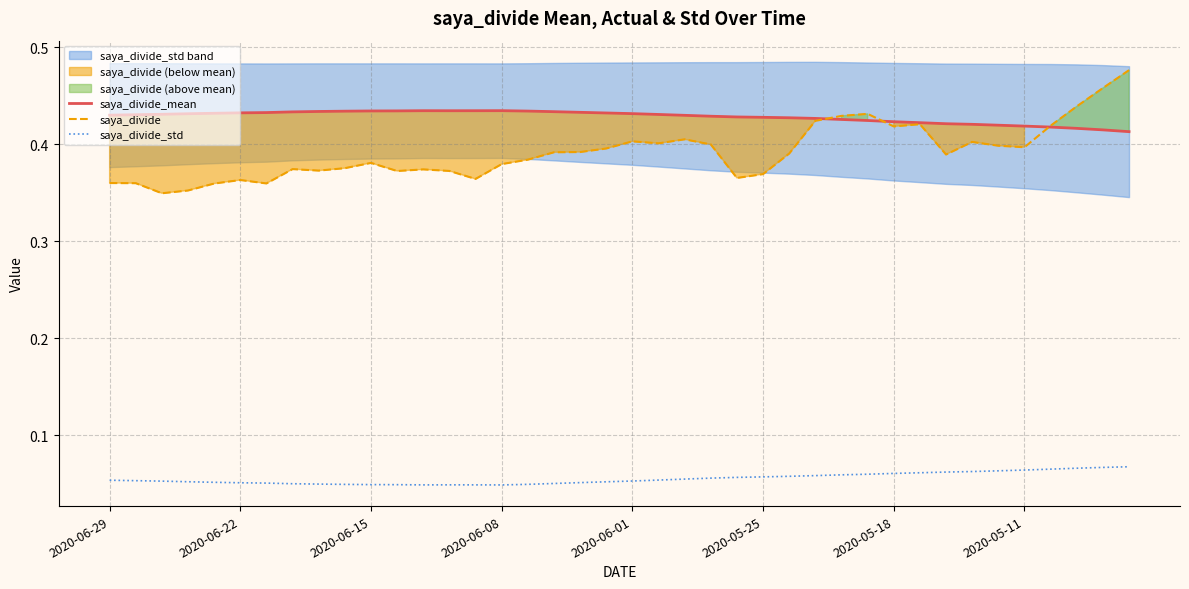

The value of saya_divide_mean at 2020-06-22 is 0.1. True or false?

False